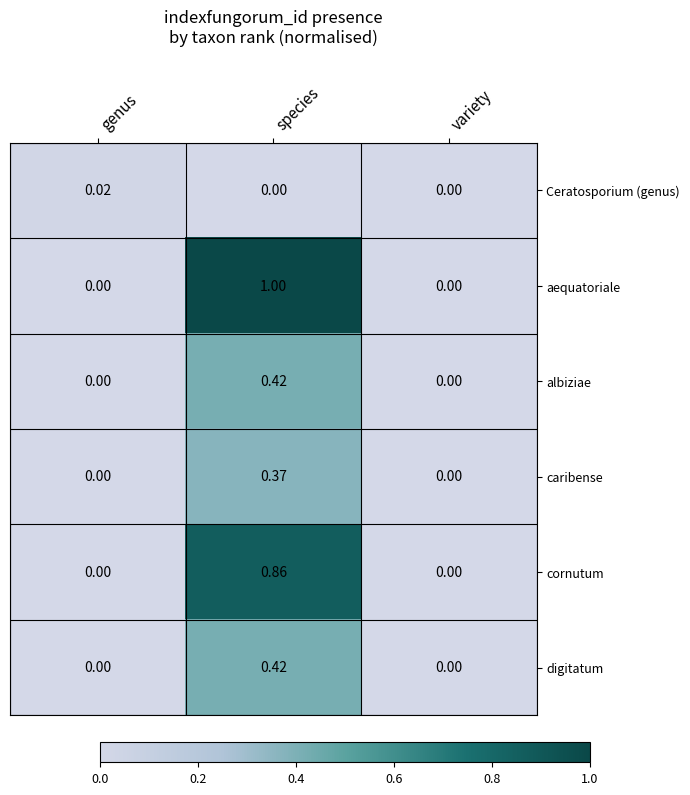

Between genus and species, which series saw the biggest shift?

aequatoriale